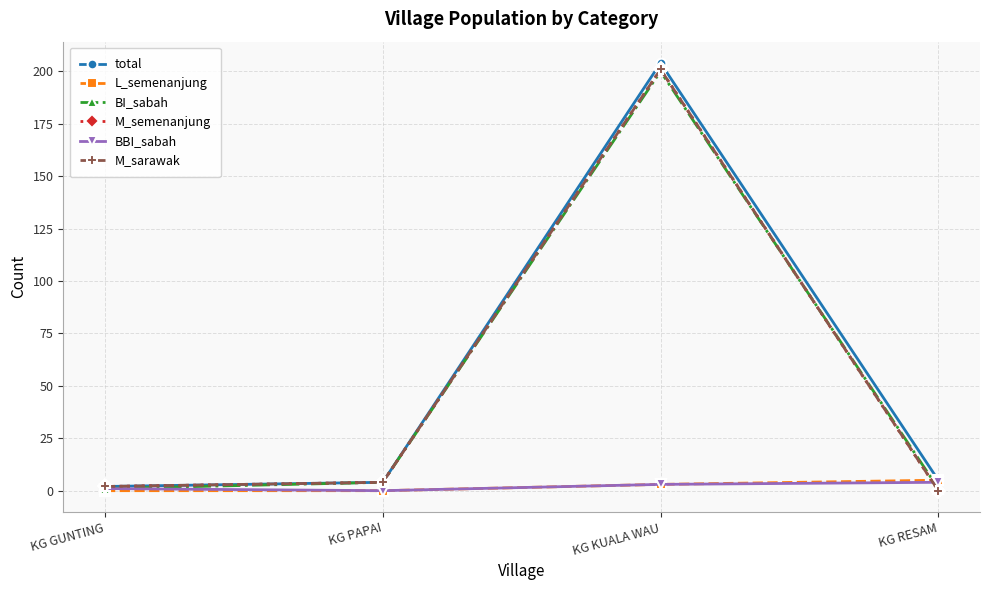

Does the chart have visible grid lines?

Yes